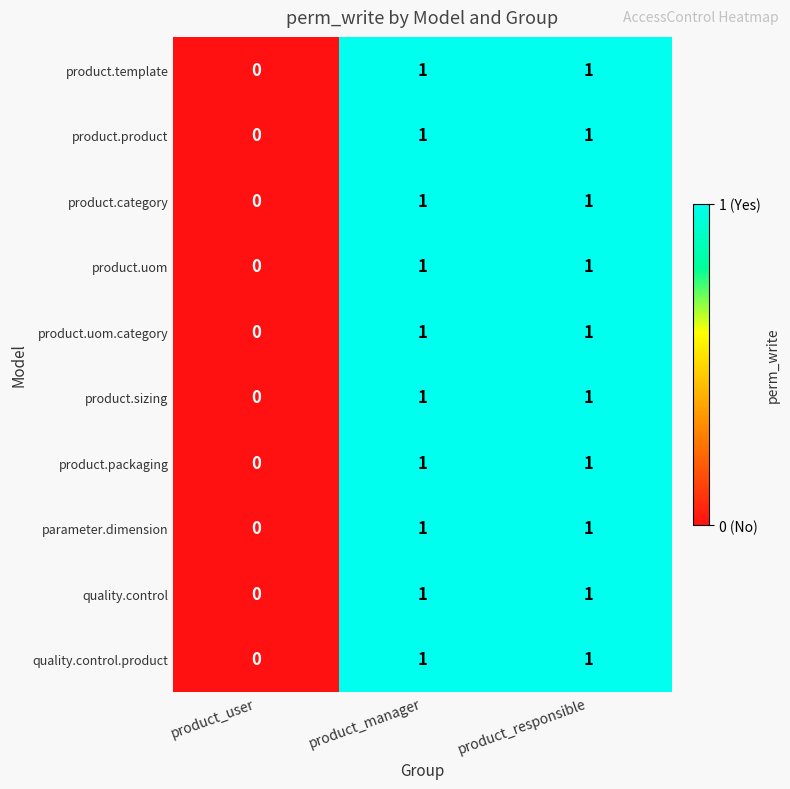

At which label is product.sizing closest to 0?

product_user